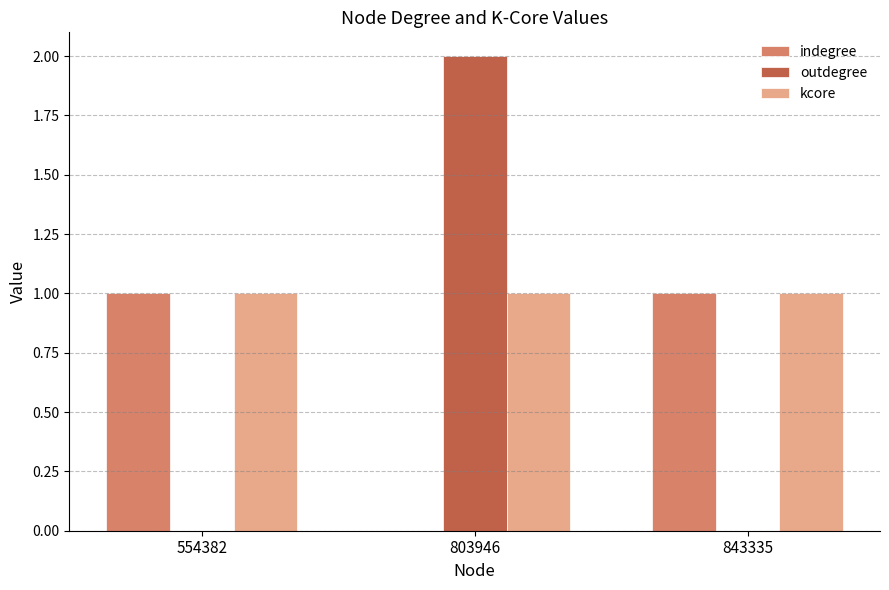

Which series changed the most between 803946 and 843335?

outdegree